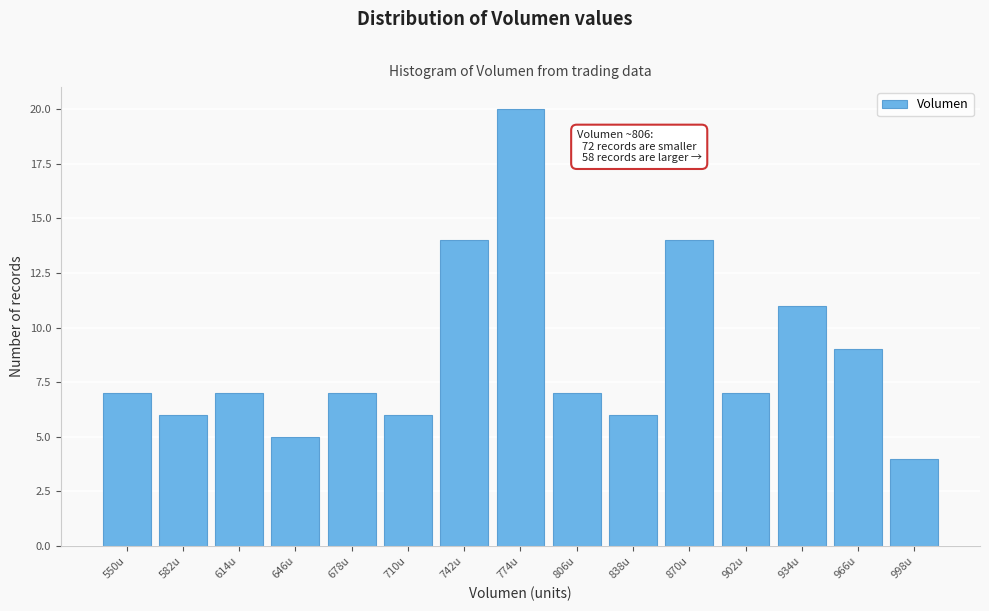

Reading left to right, list all the values displayed in this chart.

7	6	7	5	7	6	14	20	7	6	14	7	11	9	4